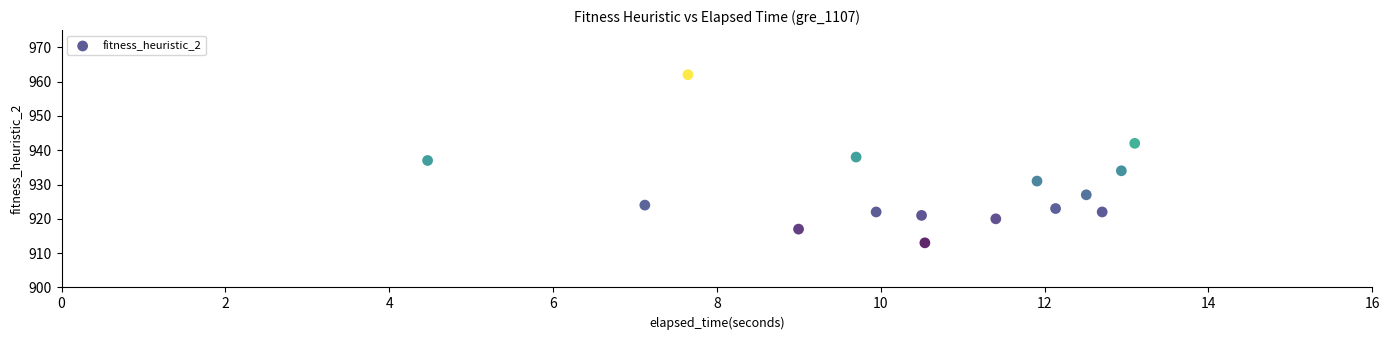

What is the range of Y values (max minus min)?

49